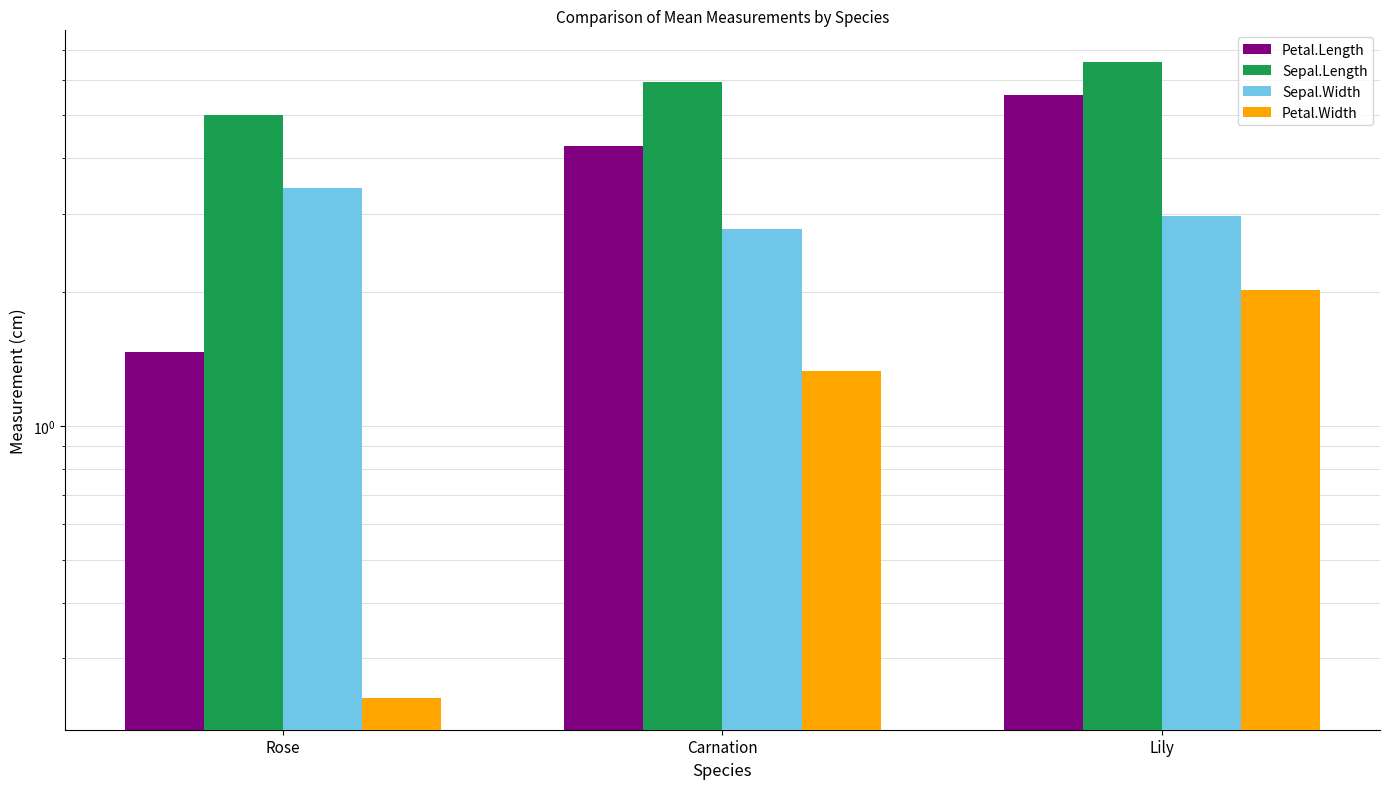

Reading left to right, what are all the values shown in this chart?

Petal.Length: 1.5	4.3	5.6
Sepal.Length: 5.0	5.9	6.6
Sepal.Width: 3.4	2.8	3.0
Petal.Width: 0.2	1.3	2.0